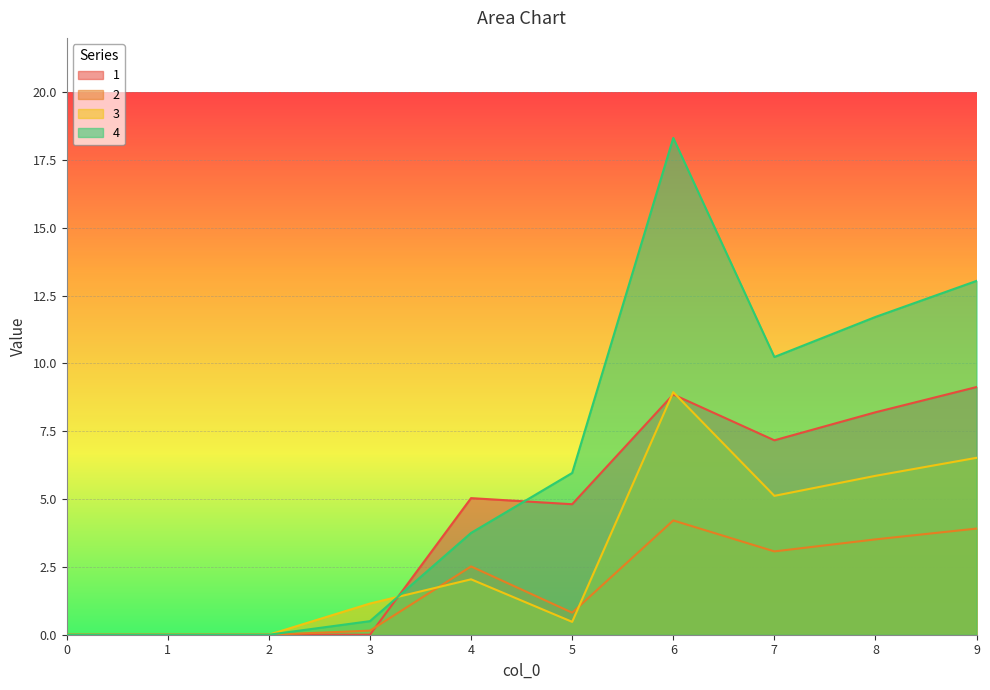

Is it true that 3 equals 0.0 at 0?

True